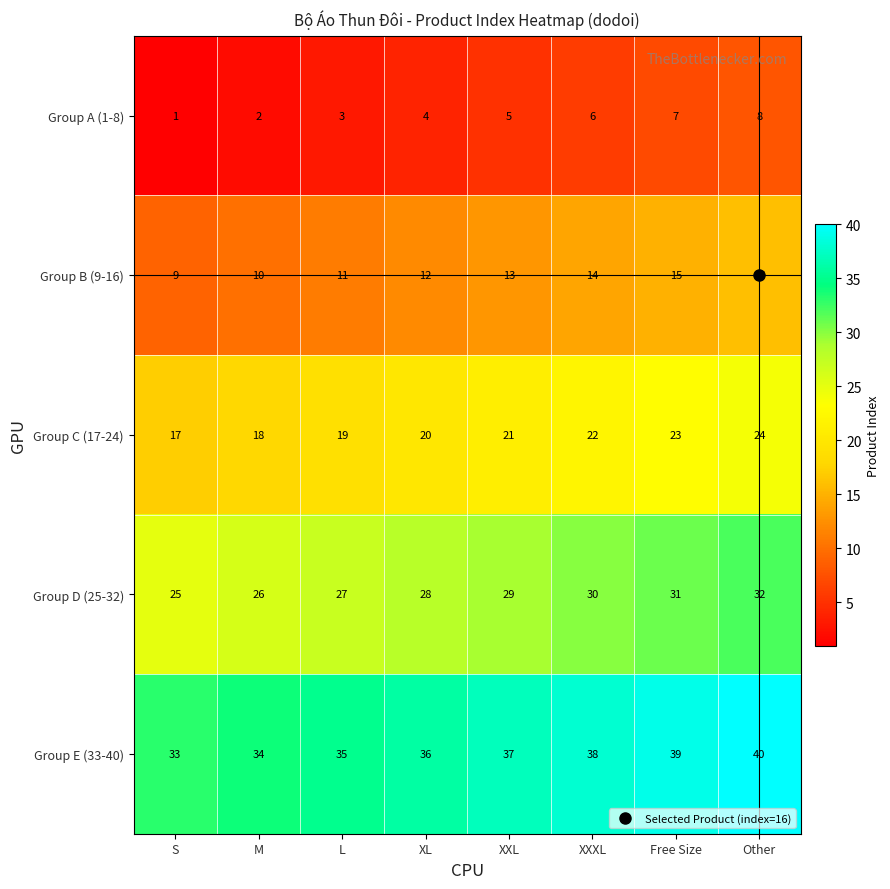

Count the number of data series in this chart.

5